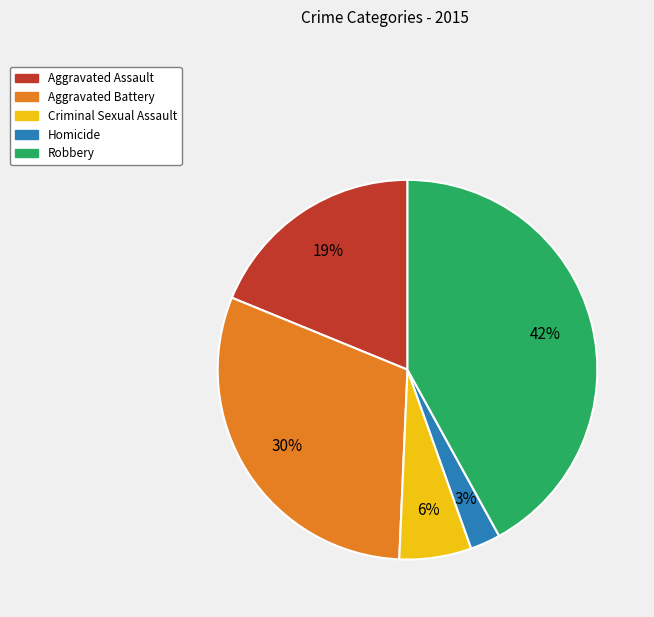

To the nearest percent, what is the difference between the largest and smallest slice percentages?

39%